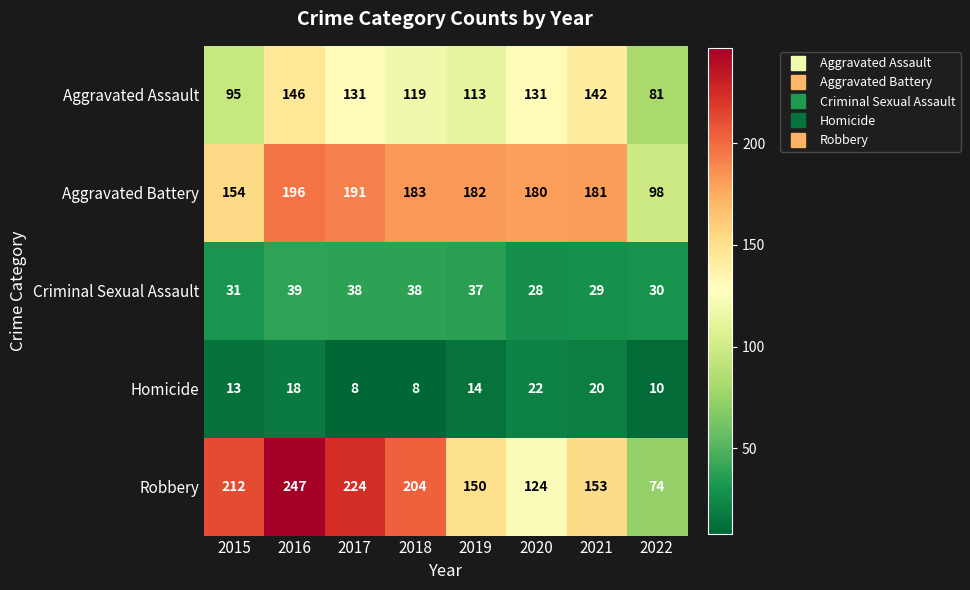

Rank the series by their maximum value, from highest to lowest.

Robbery, Aggravated Battery, Aggravated Assault, Criminal Sexual Assault, Homicide